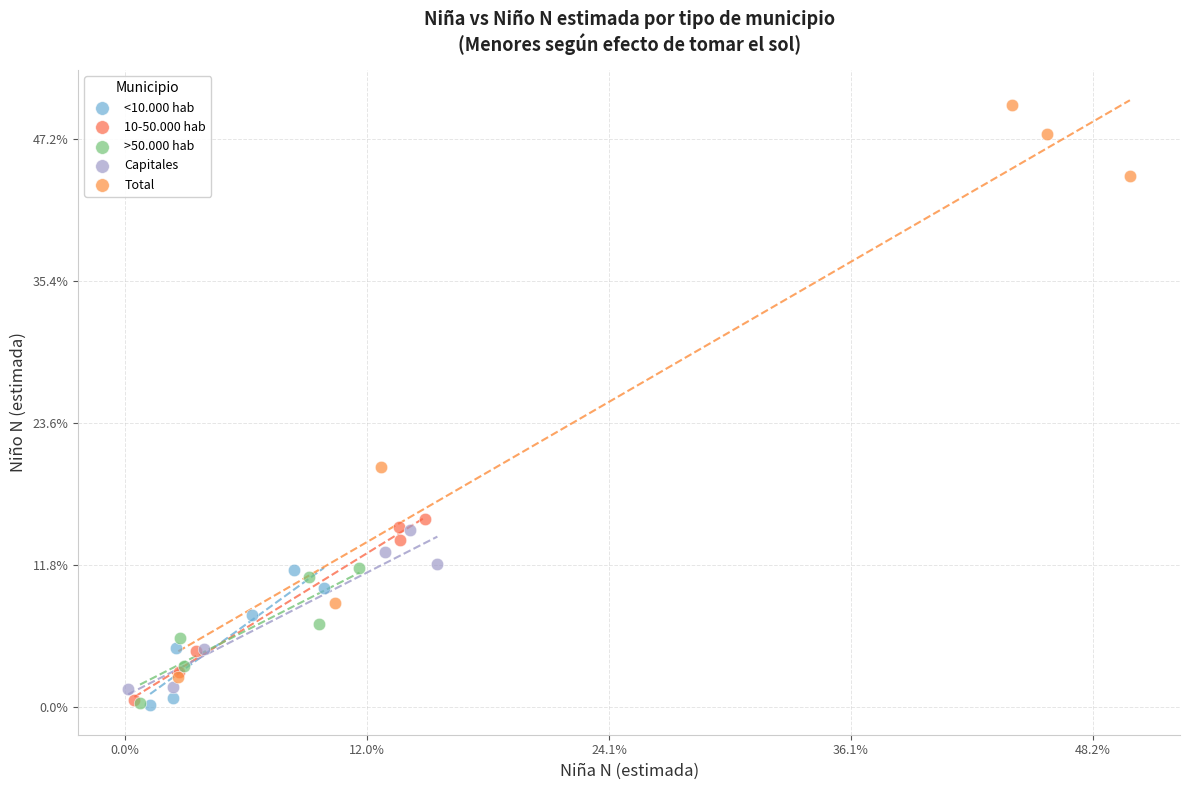

Which series reaches the maximum Y coordinate?

Total